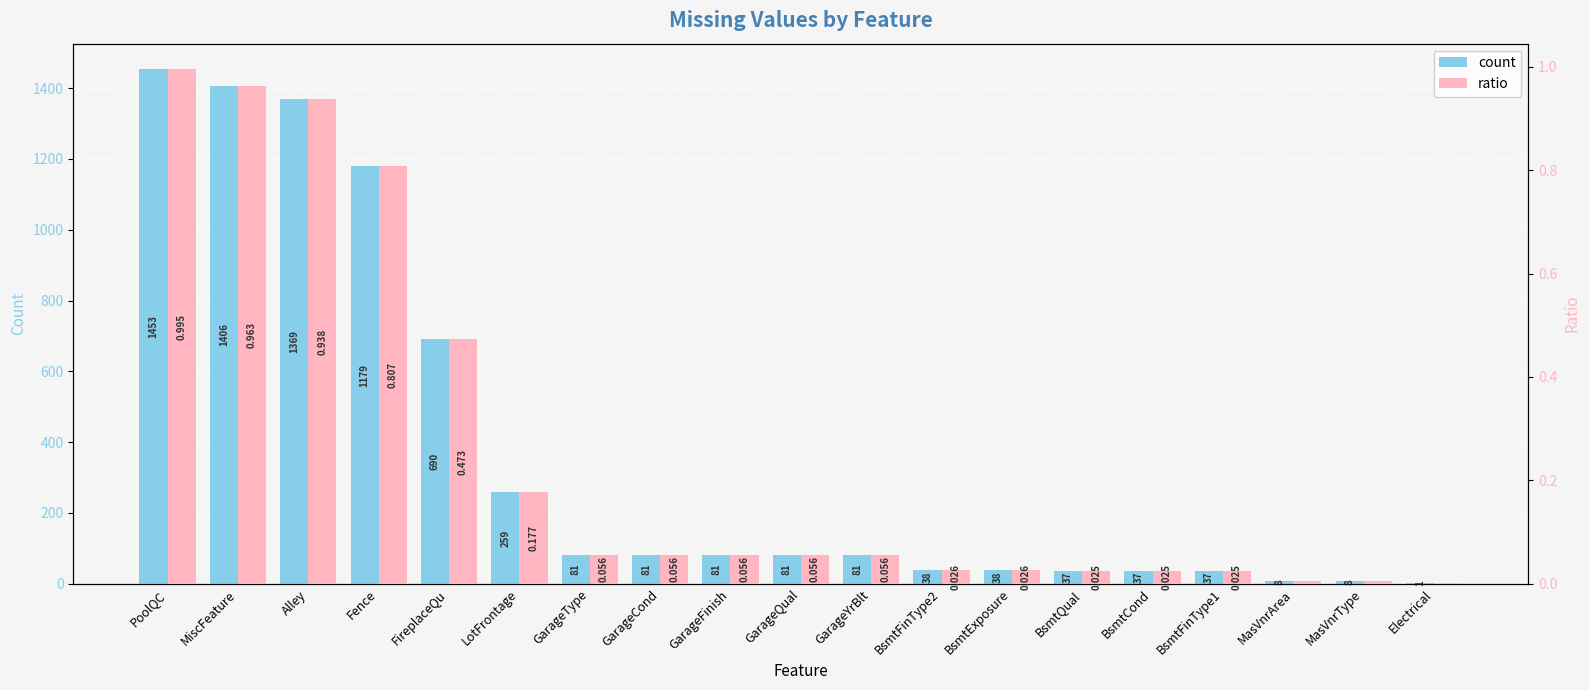

At how many categories does at least one series exceed 600?

5